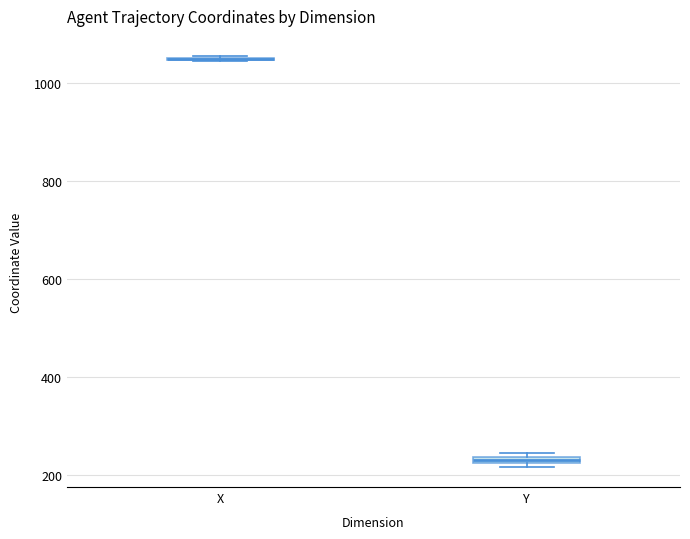

Where is the upper edge of the box for Y on the y-axis? The values are not printed on the chart, so give them approximately, as read against the axis.

240